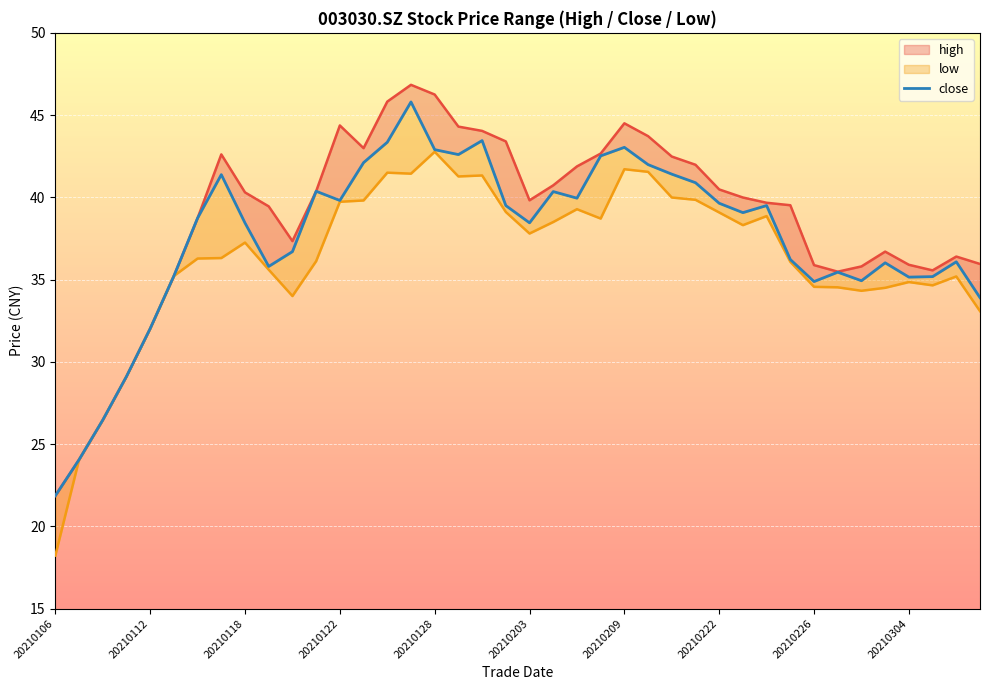

Between 12 and 37, which series saw the biggest shift?

high